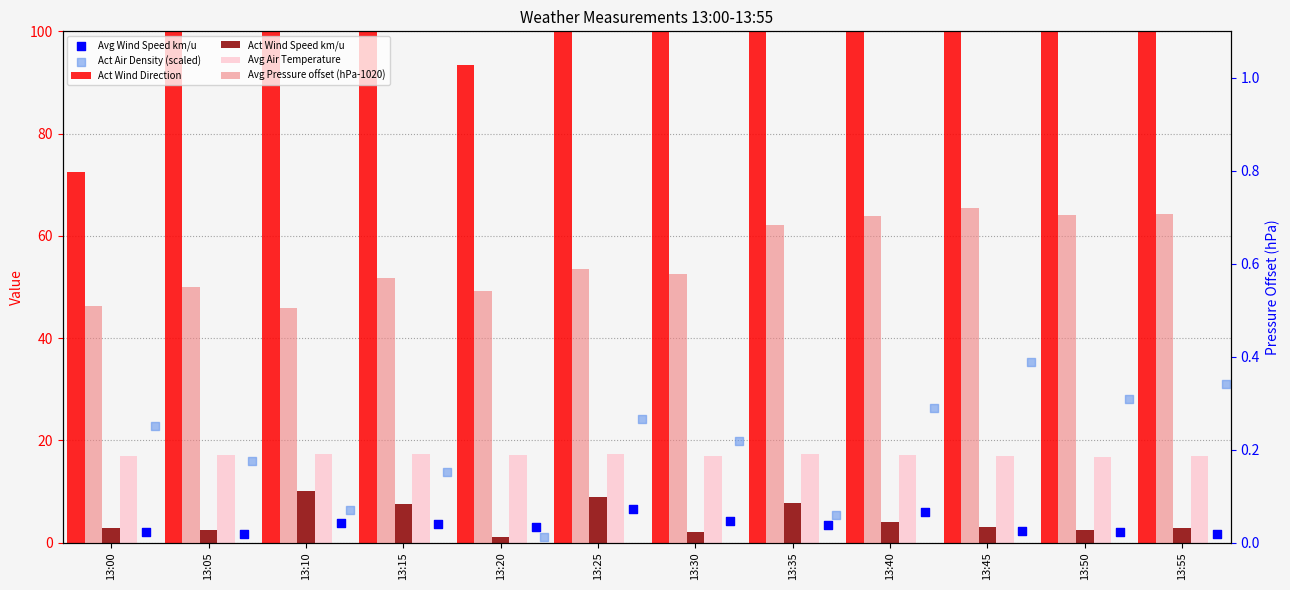

At how many categories does at least one series exceed 247?

3